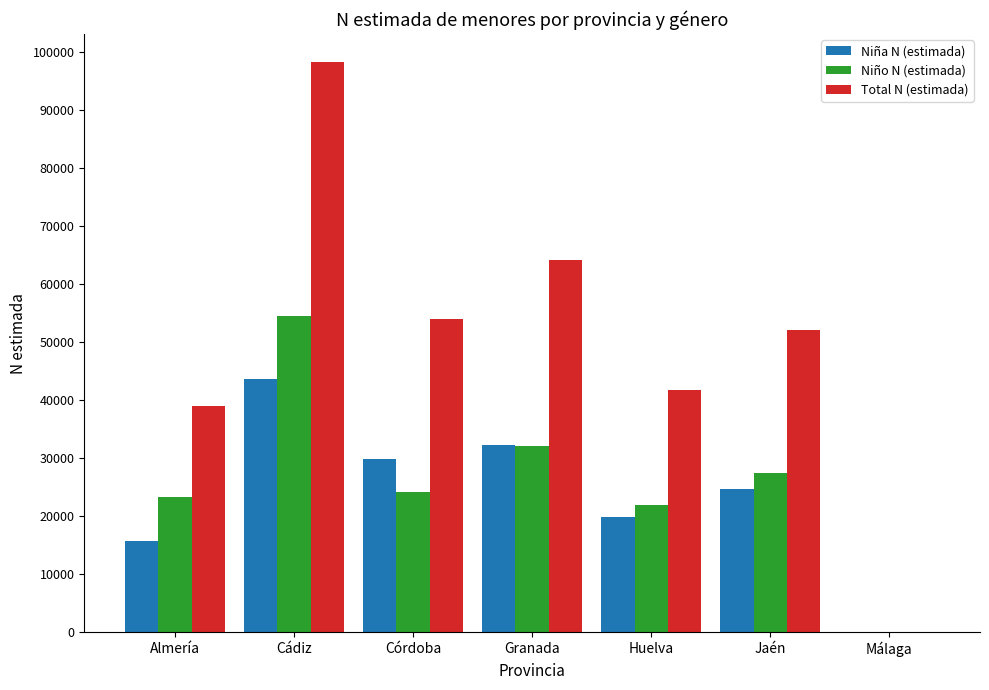

Reading left to right, extract all data points from this chart.

Niña N (estimada): 15722	43684	29906	32182	19890	24711	0
Niño N (estimada): 23241	54500	24113	32024	21835	27402	0
Total N (estimada): 38963	98184	54019	64206	41725	52113	0